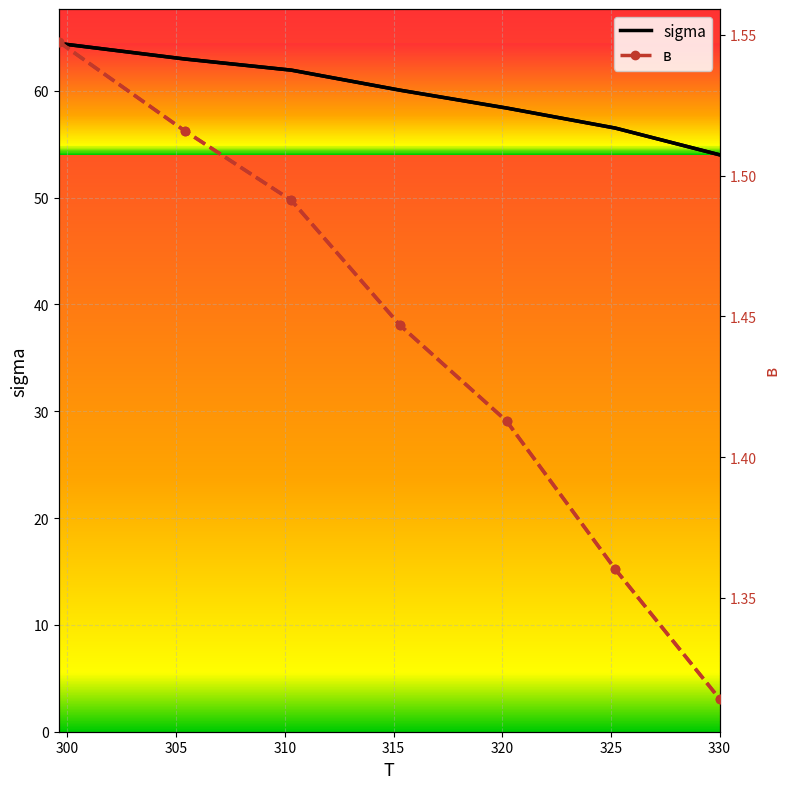

True or false: sigma has a value of 96.1 at 305.4.

False